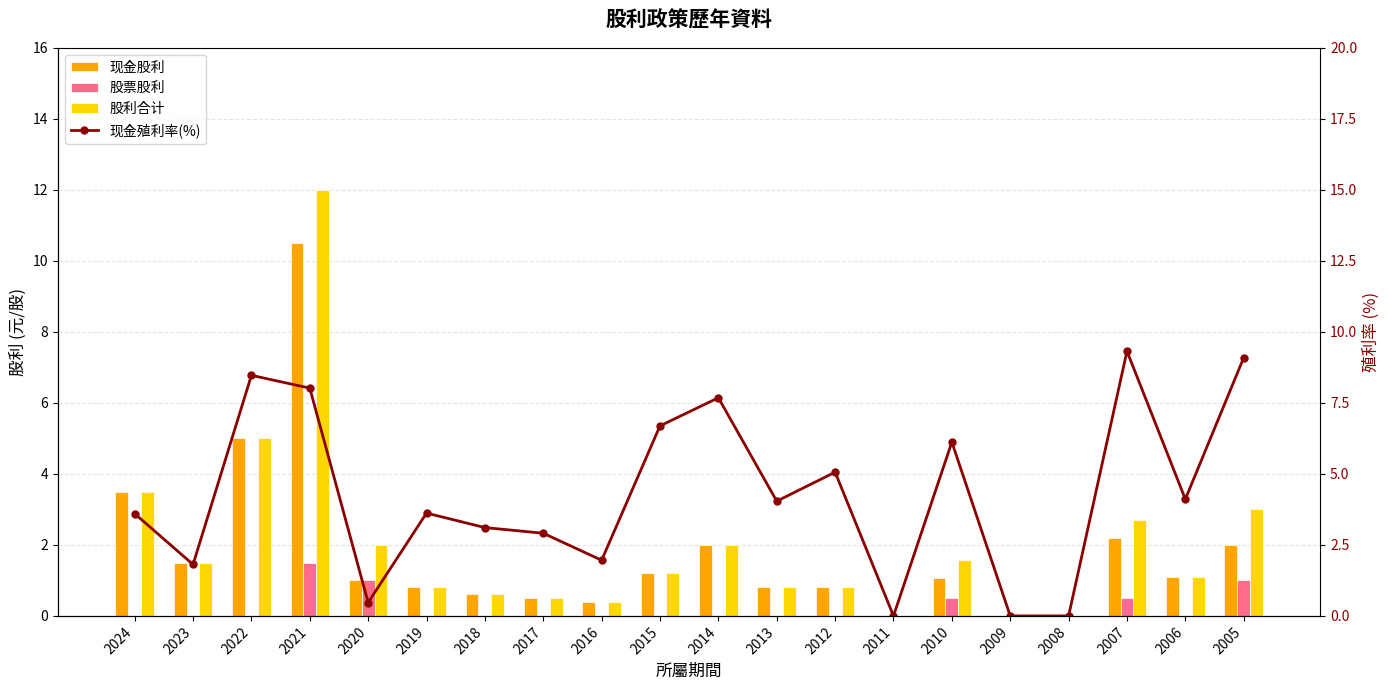

What is the spread (max minus min) of values at 2024?

3.6